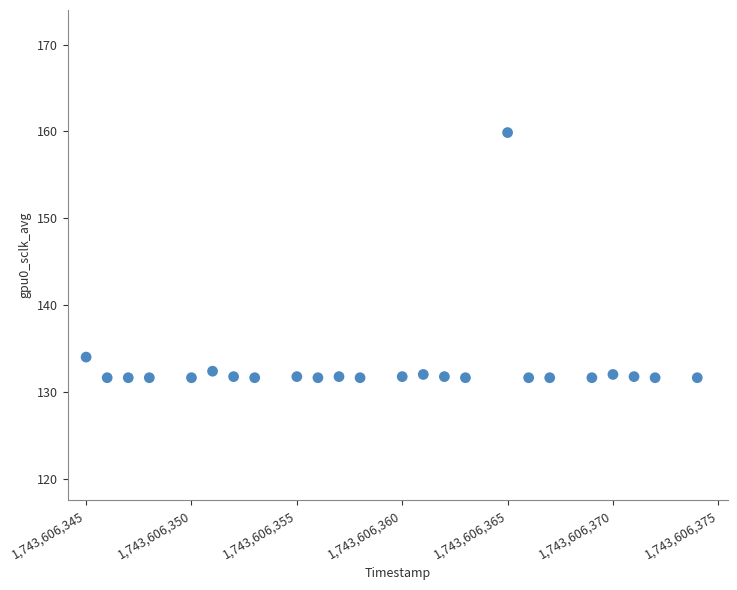

What Y value in the scatter plot is closest to 145?

134.0